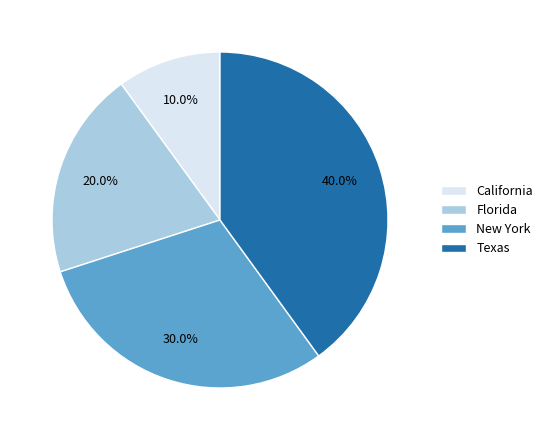

What percentage do California and Florida together represent?

30.0%